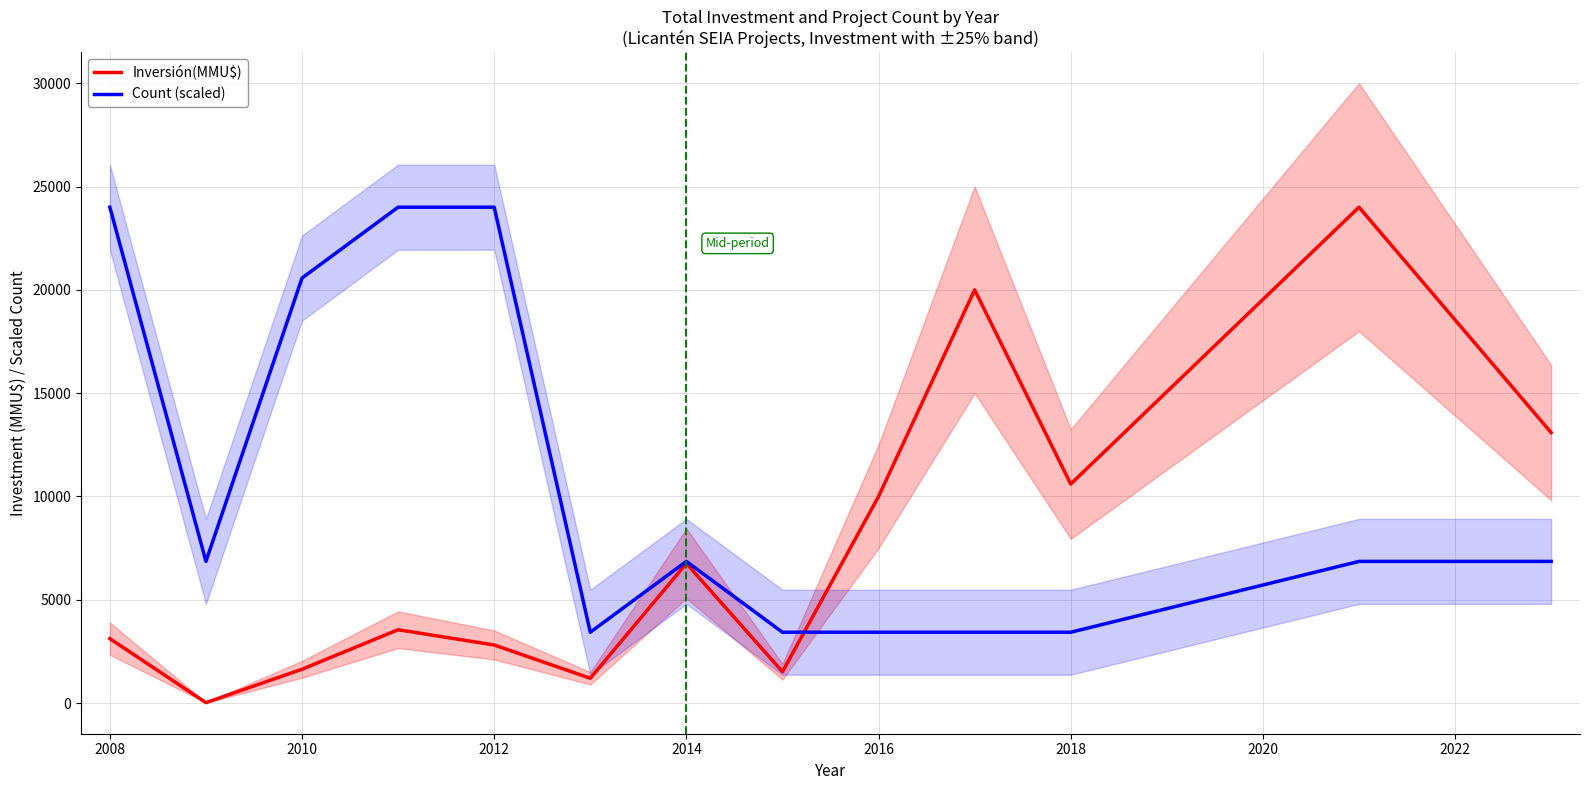

At which label does Count (scaled) first exceed 6857?

2008